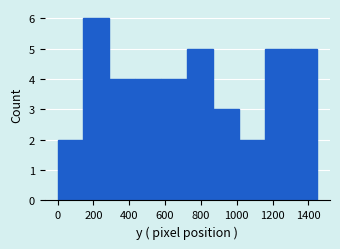

How tall is the bar that spans 860 to 1020 on the x-axis? Neither the bar edges nor the heights are printed on the chart, so give them approximately, as read against the axes.

3